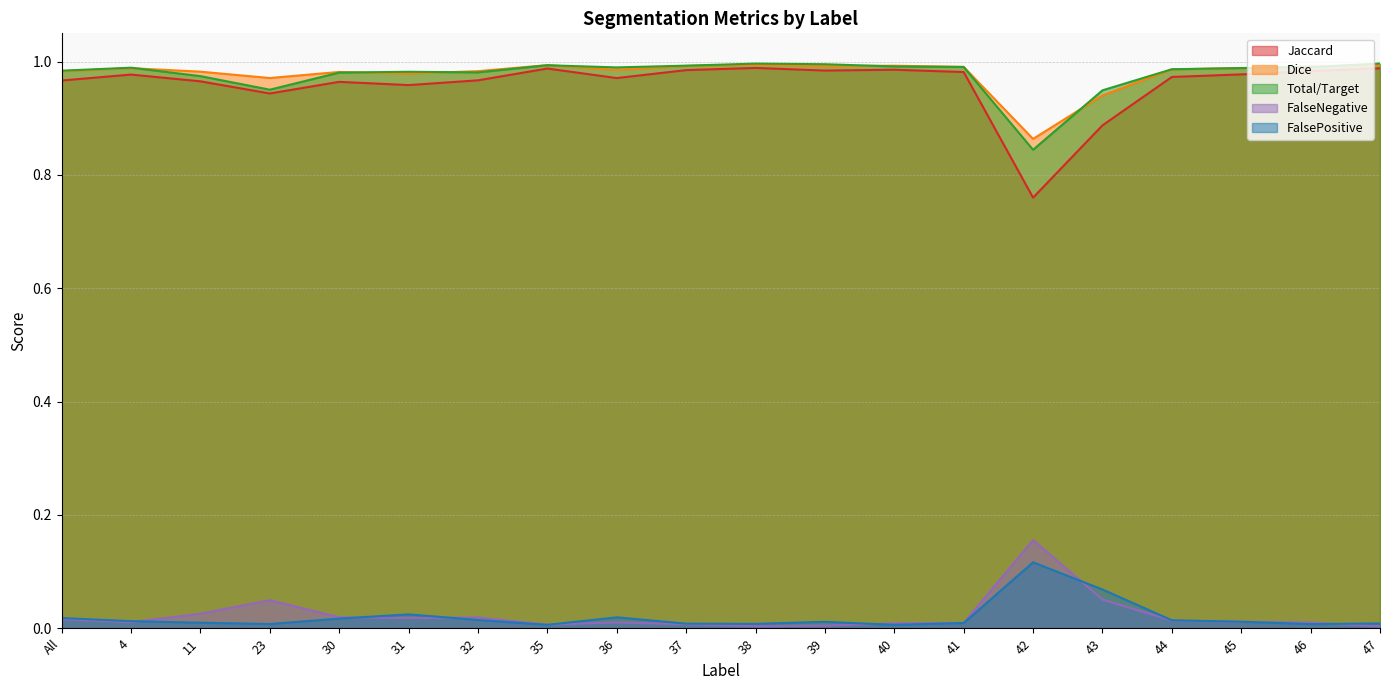

Rank the series by their maximum value, from highest to lowest.

Total/Target, Dice, Jaccard, FalseNegative, FalsePositive